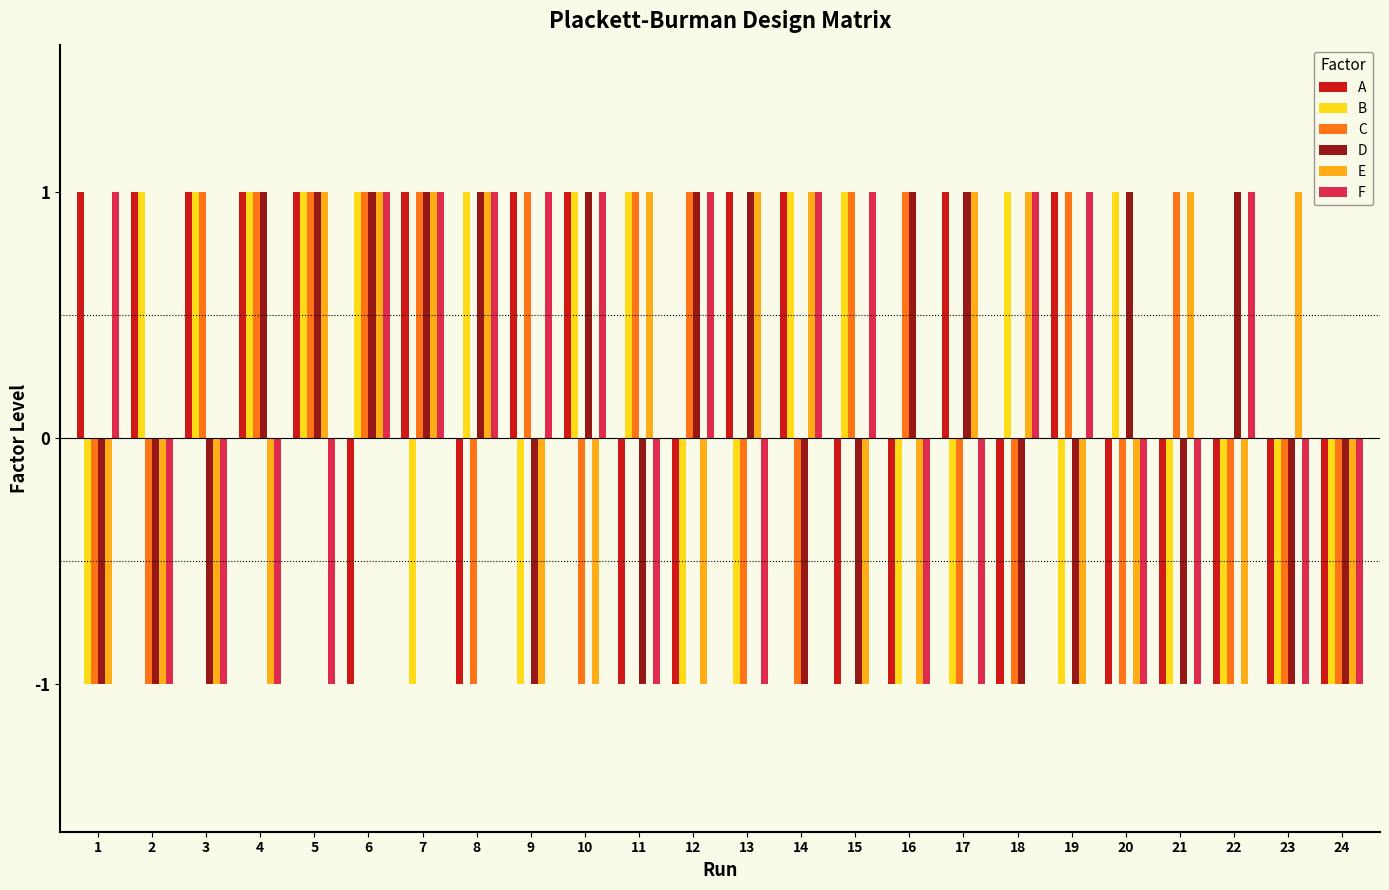

Reading left to right, list all the values displayed in this chart.

A: 1=1	2=1	3=1	4=1	5=1	6=-1	7=1	8=-1	9=1	10=1	11=-1	12=-1	13=1	14=1	15=-1	16=-1	17=1	18=-1	19=1	20=-1	21=-1	22=-1	23=-1	24=-1
B: 1=-1	2=1	3=1	4=1	5=1	6=1	7=-1	8=1	9=-1	10=1	11=1	12=-1	13=-1	14=1	15=1	16=-1	17=-1	18=1	19=-1	20=1	21=-1	22=-1	23=-1	24=-1
C: 1=-1	2=-1	3=1	4=1	5=1	6=1	7=1	8=-1	9=1	10=-1	11=1	12=1	13=-1	14=-1	15=1	16=1	17=-1	18=-1	19=1	20=-1	21=1	22=-1	23=-1	24=-1
D: 1=-1	2=-1	3=-1	4=1	5=1	6=1	7=1	8=1	9=-1	10=1	11=-1	12=1	13=1	14=-1	15=-1	16=1	17=1	18=-1	19=-1	20=1	21=-1	22=1	23=-1	24=-1
E: 1=-1	2=-1	3=-1	4=-1	5=1	6=1	7=1	8=1	9=-1	10=-1	11=1	12=-1	13=1	14=1	15=-1	16=-1	17=1	18=1	19=-1	20=-1	21=1	22=-1	23=1	24=-1
F: 1=1	2=-1	3=-1	4=-1	5=-1	6=1	7=1	8=1	9=1	10=1	11=-1	12=1	13=-1	14=1	15=1	16=-1	17=-1	18=1	19=1	20=-1	21=-1	22=1	23=-1	24=-1